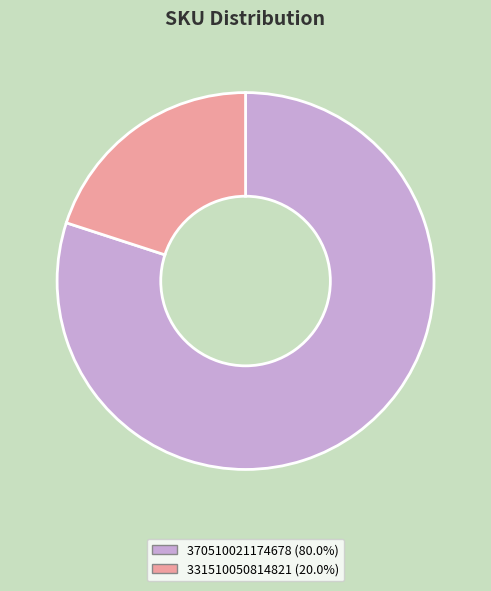

How many slices are in this pie chart?

2